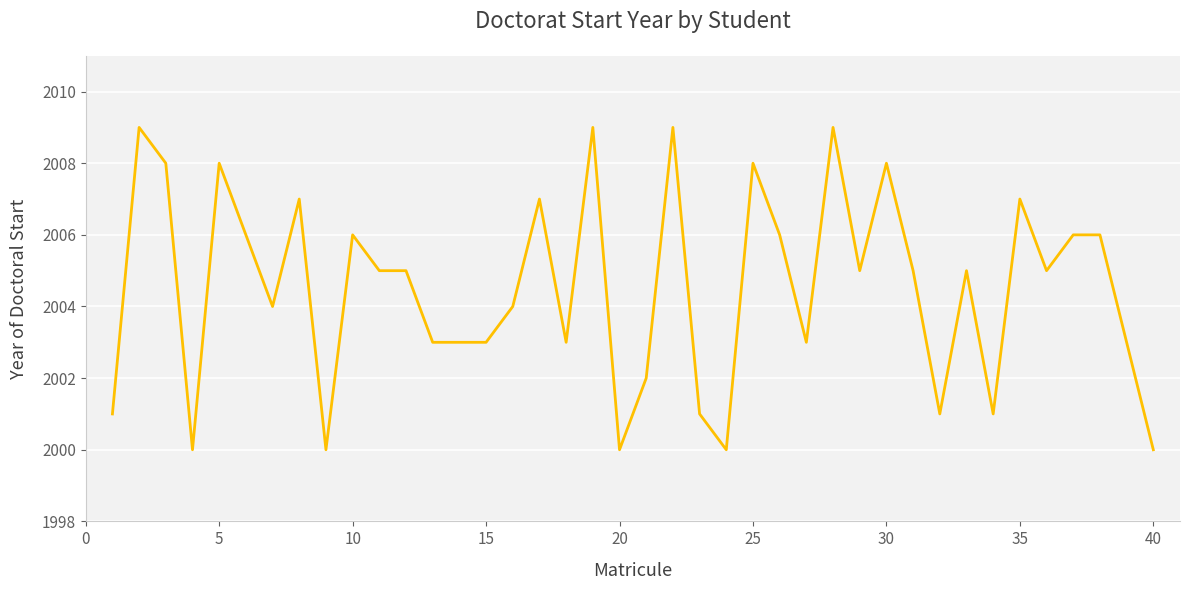

What is the difference between the maximum and minimum values?

9